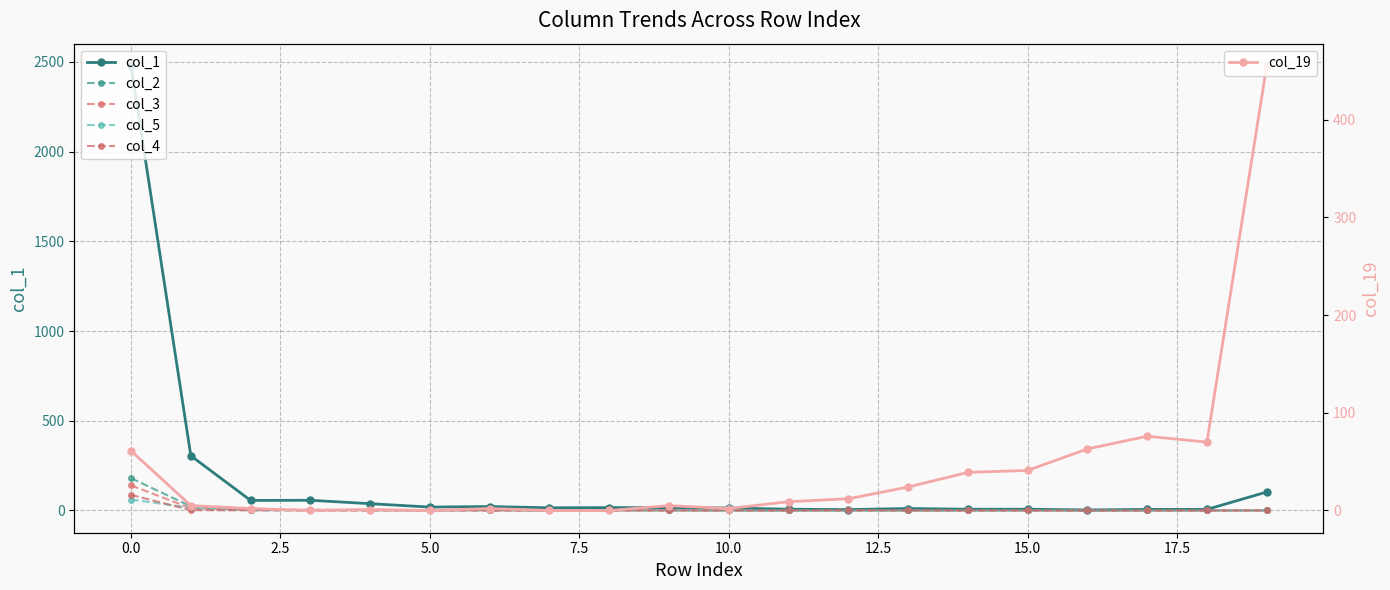

What position from the left is 2.5?

3